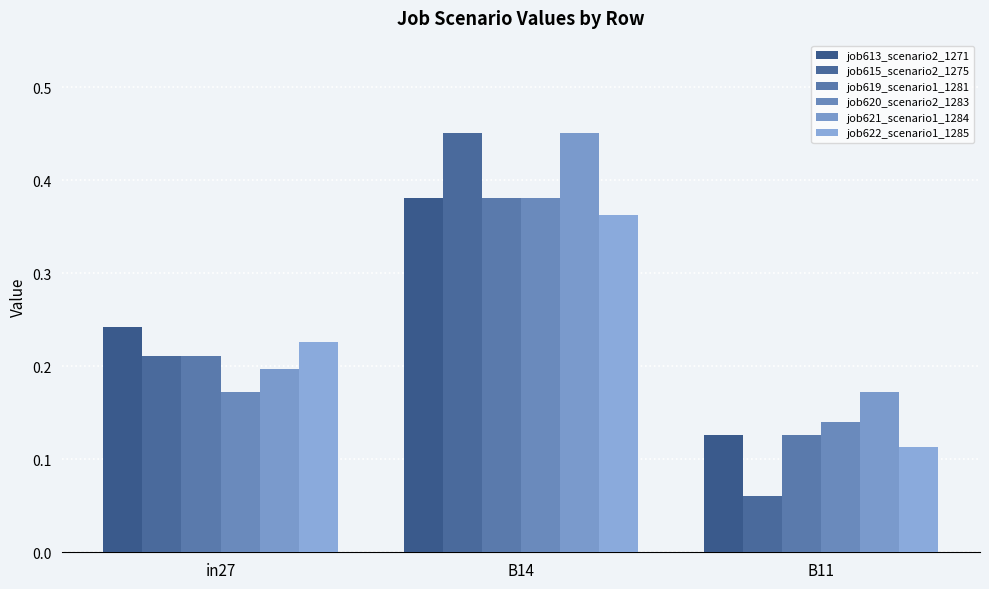

What is the difference between the maximum and second lowest values in the job622_scenario1_1285 series?

0.1